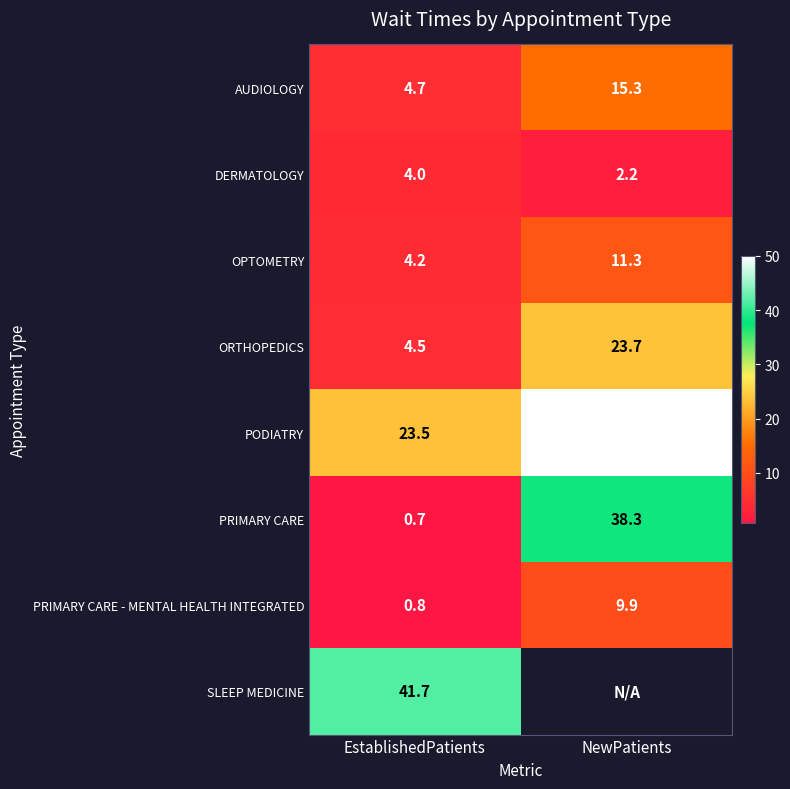

The value of AUDIOLOGY at EstablishedPatients is 2.8. True or false?

False